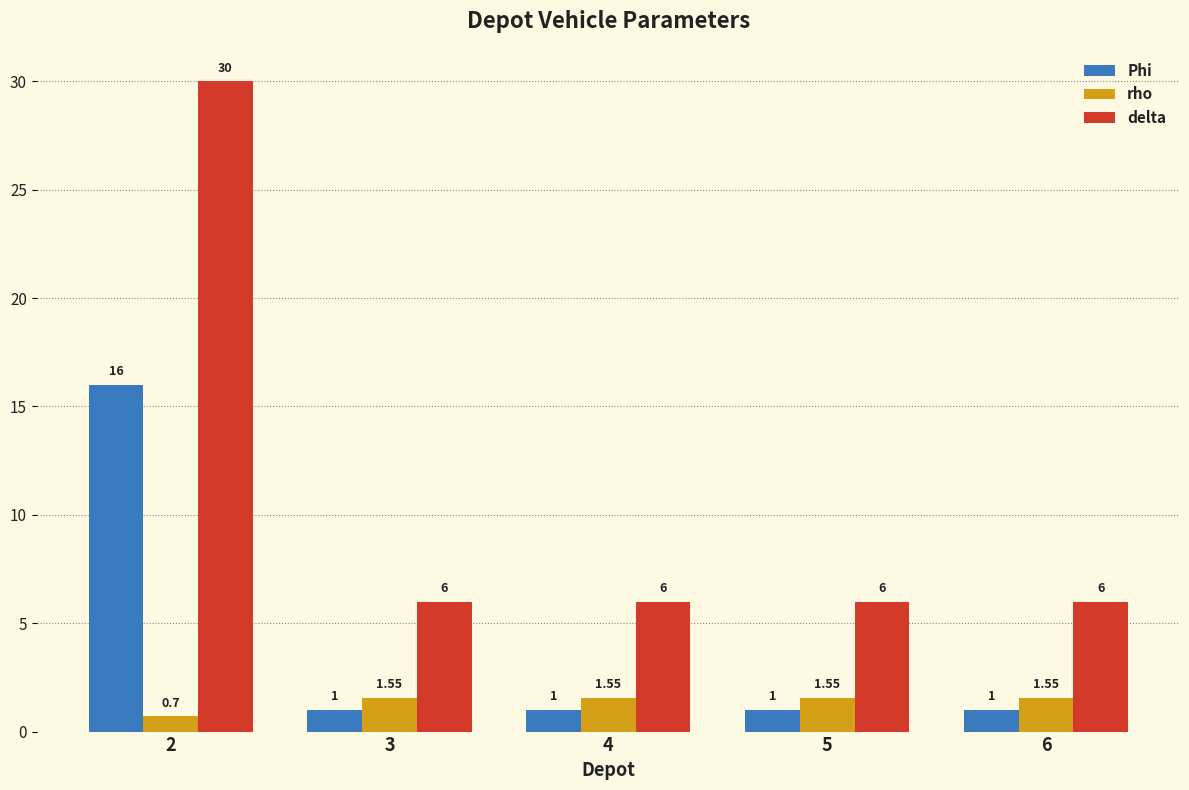

What is the sum of all Phi values?

20.0